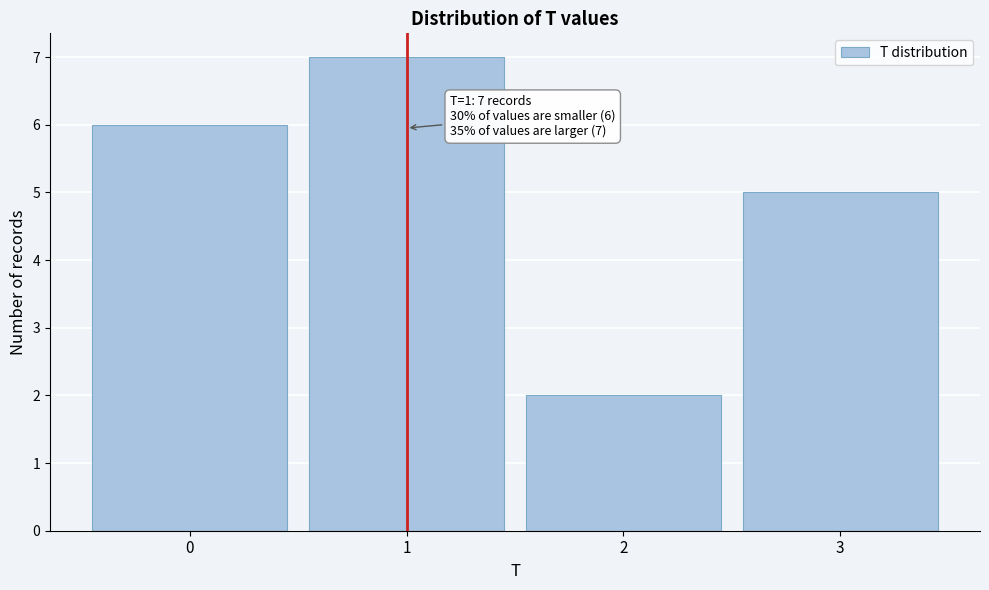

Reading right to left, extract all data points from this chart.

5	2	7	6